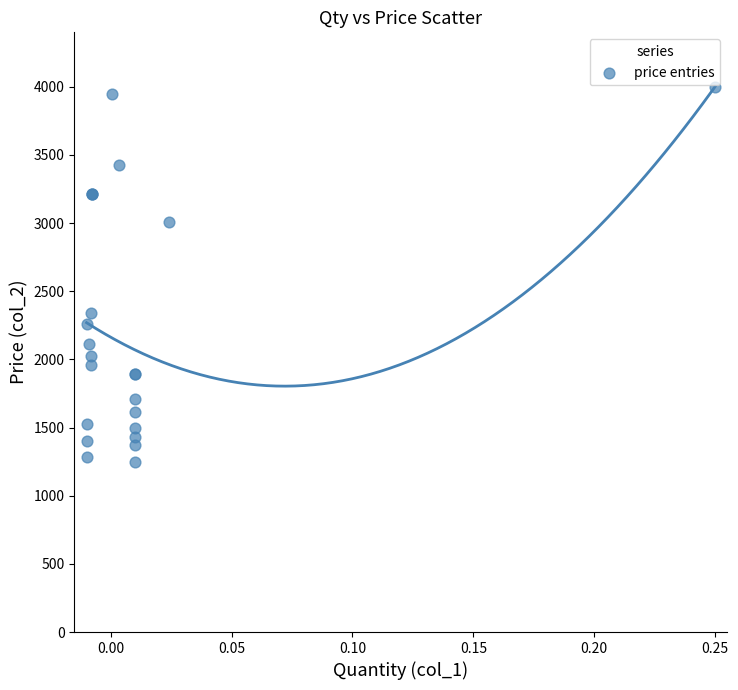

What Y value in the scatter plot is closest to 2625?

2340.0